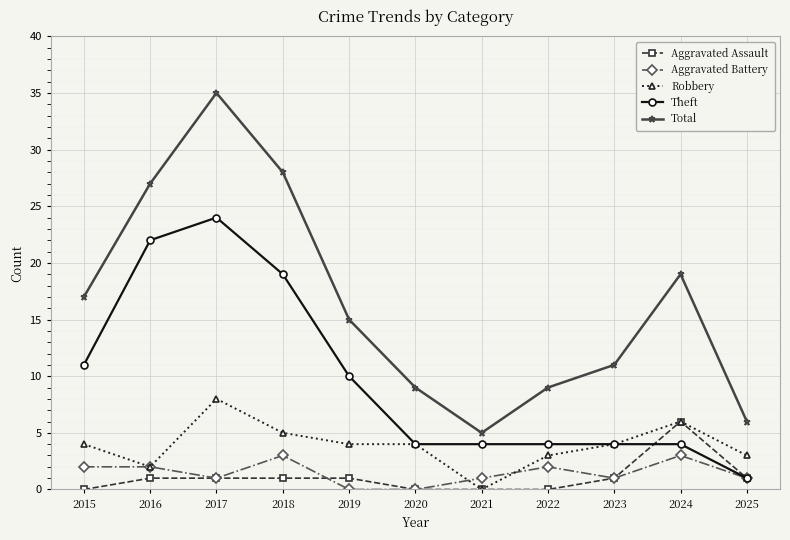

What is the sum of the Aggravated Battery values at 2024 and 2015?

5